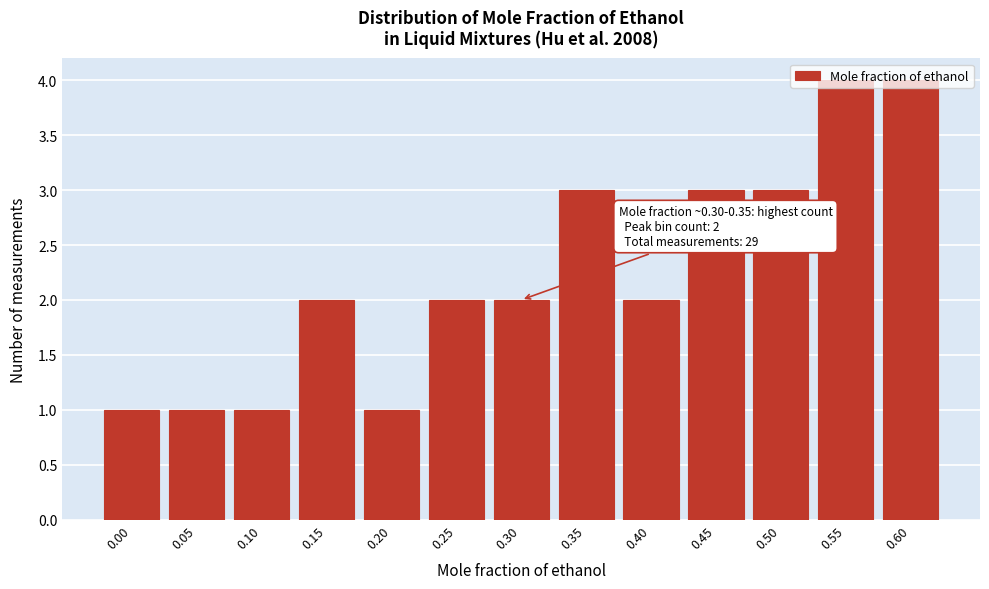

Between 0.55 and 0.45, which is larger?

0.55